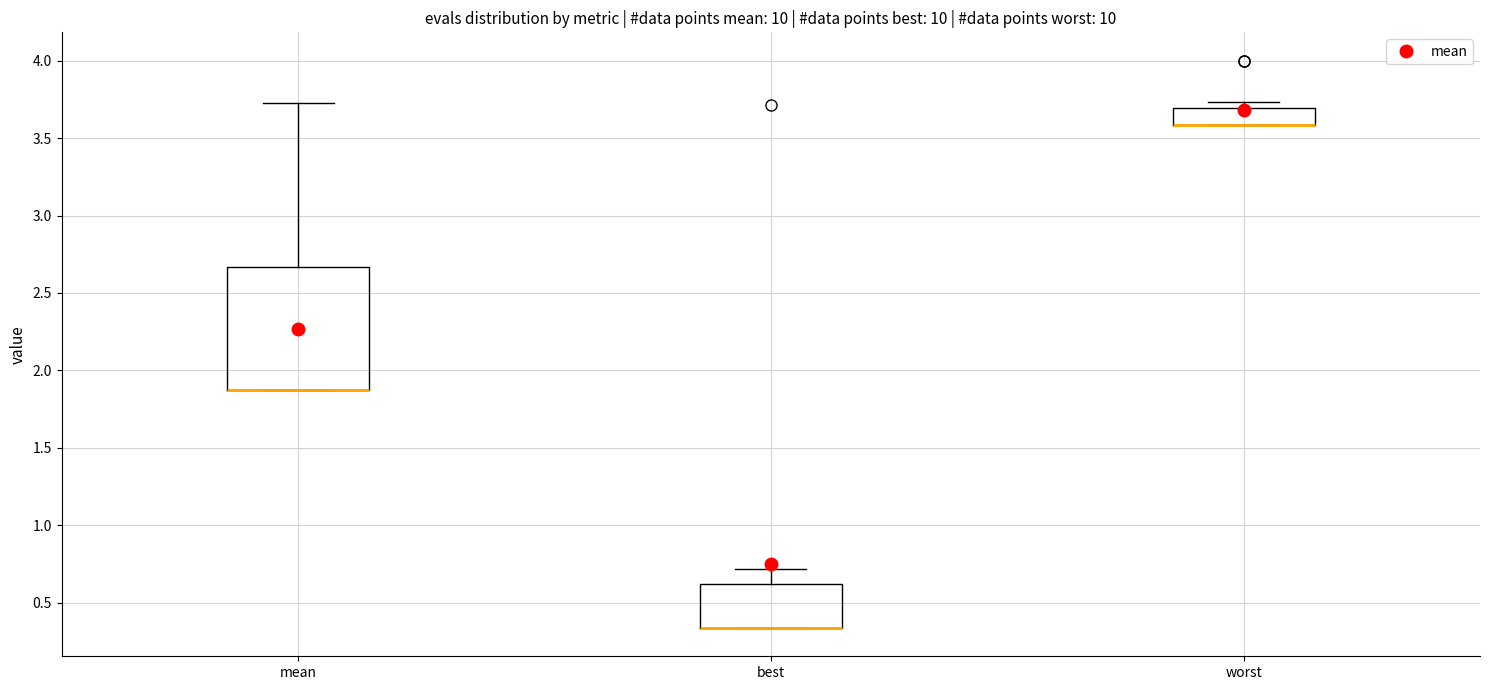

Reading left to right, transcribe this box plot: for each box, give where its median line is, the range the box spans, and where its two whiskers end, as read against the y-axis. The values are not printed on the chart, so give them approximately, as read against the axis.

mean: median 1.85 (drawn on the box's lower edge), box 1.85 to 2.65, whiskers 1.85 to 3.70
best: median 0.35 (drawn on the box's lower edge), box 0.35 to 0.60, whiskers 0.35 to 0.70
worst: median 3.60 (drawn on the box's lower edge), box 3.60 to 3.70, whiskers 3.60 to 3.75